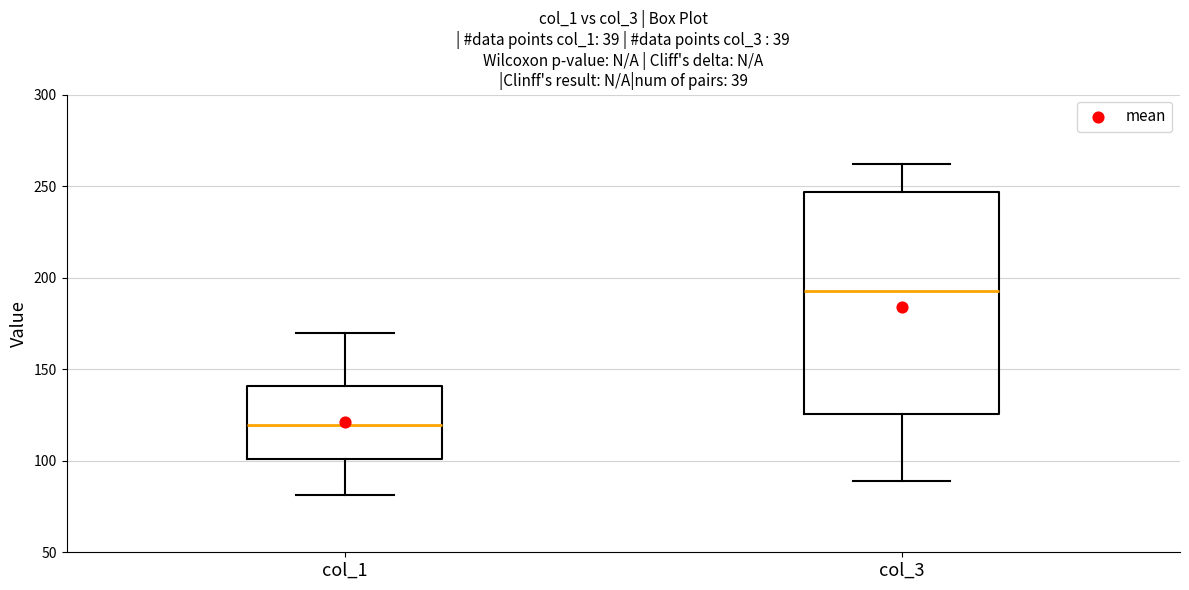

Reading left to right, read every box against the y-axis: the position of its median line, the range the box covers, and the ends of its whiskers. The values are not printed on the chart, so give them approximately, as read against the axis.

col_1: median 120, box 100 to 140, whiskers 80 to 170
col_3: median 195, box 125 to 245, whiskers 90 to 260